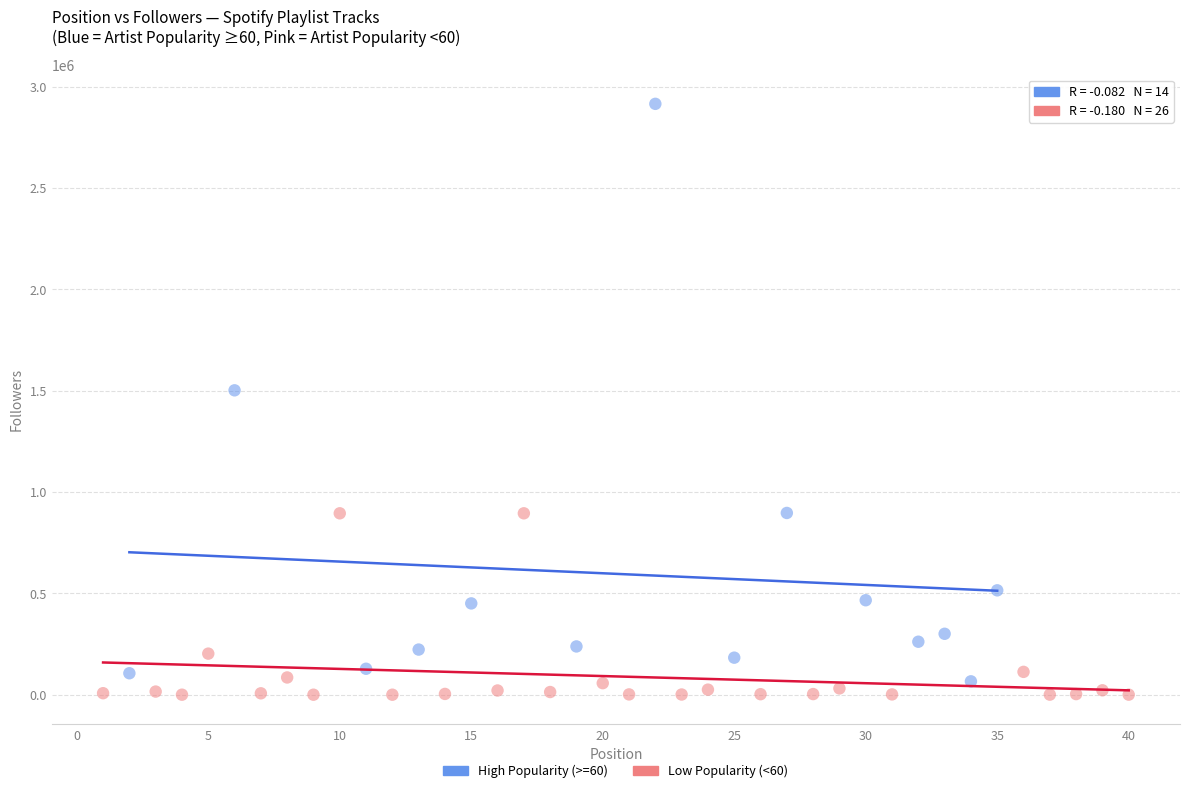

Which series reaches the minimum Y coordinate?

Low Popularity (<60)